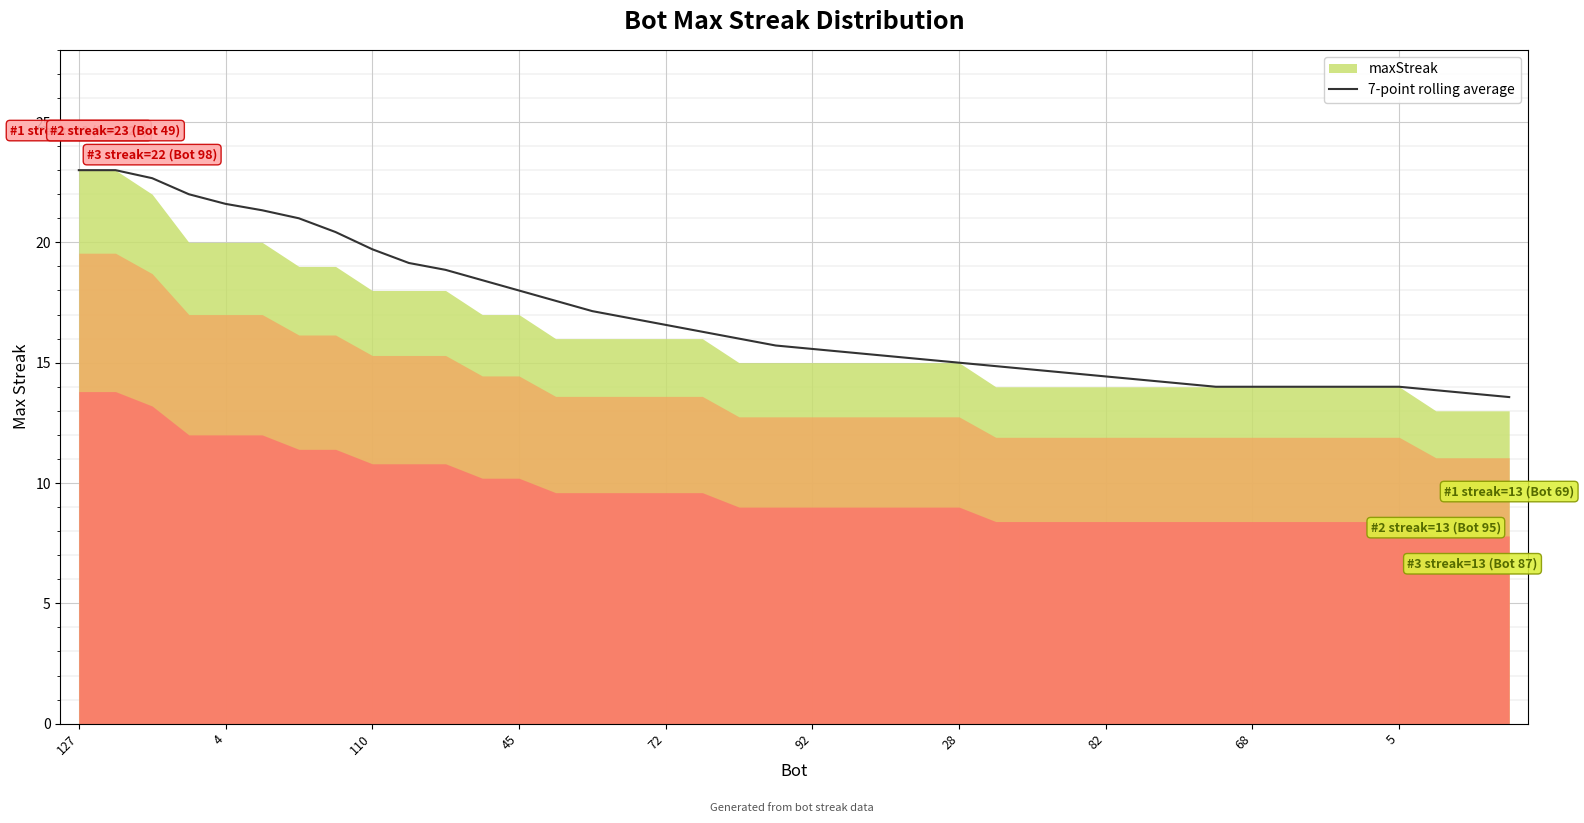

True or false: 7-point rolling average has a value of 4.0 at 28.

False